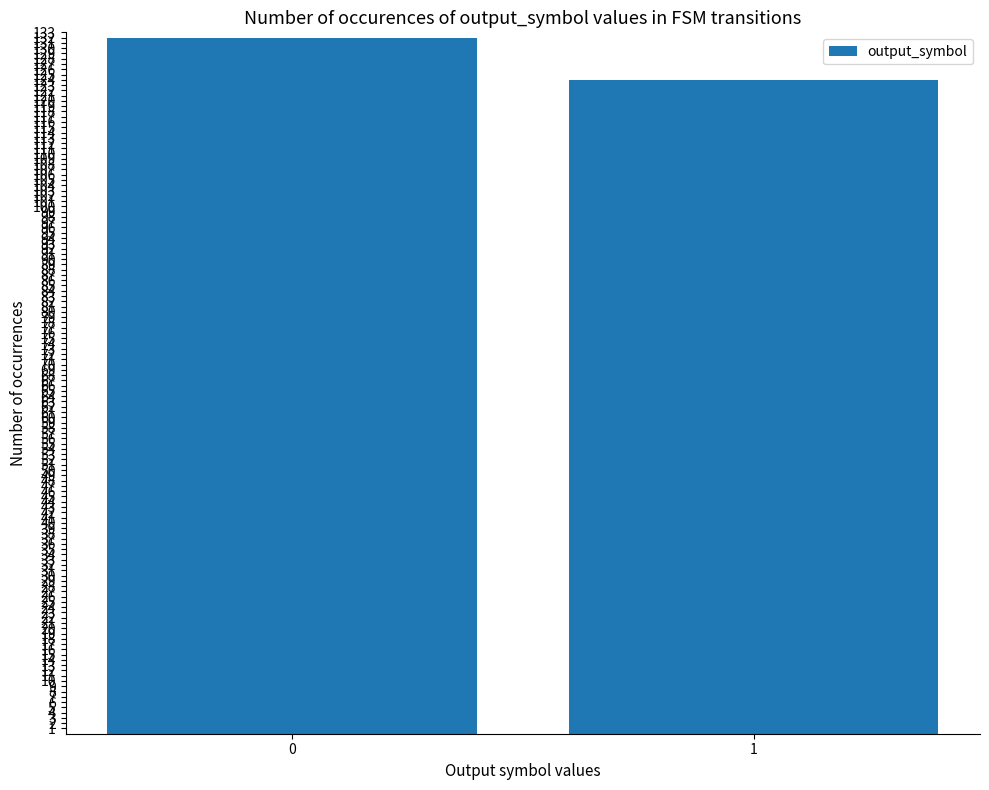

Rank the categories by value from lowest to highest.

1, 0